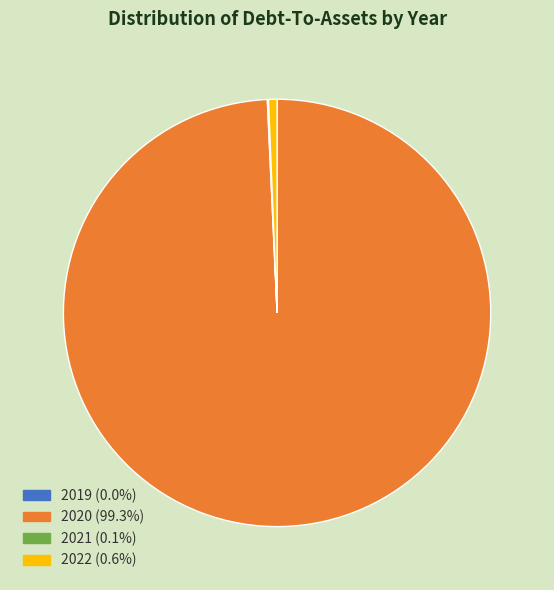

Does 2020 represent more than half of the total?

Yes